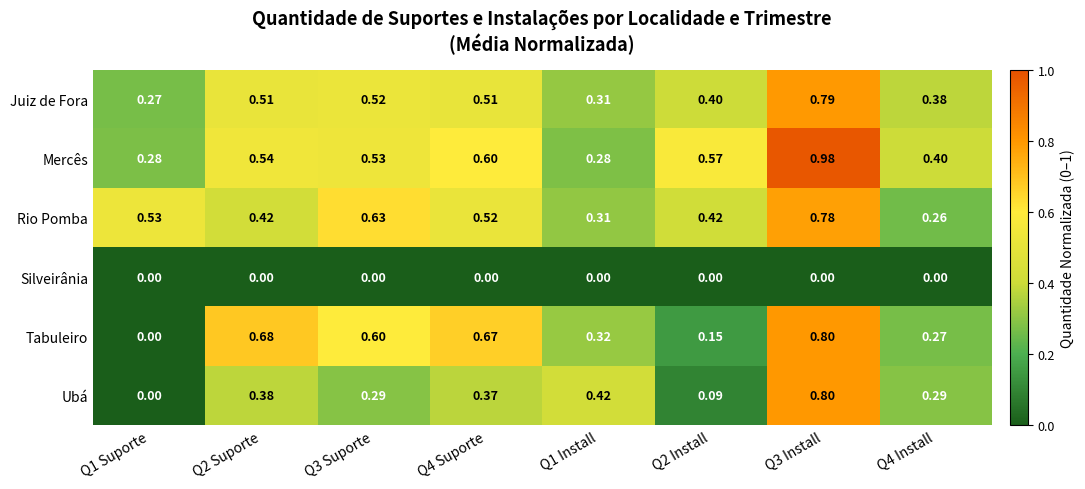

Which series has the largest total across all categories?

Mercês